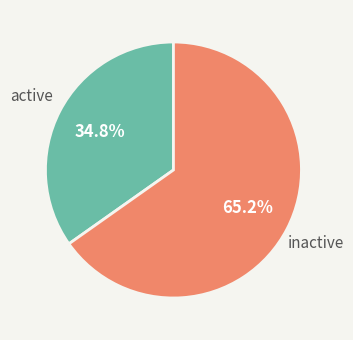

Does any single category account for the majority?

Yes